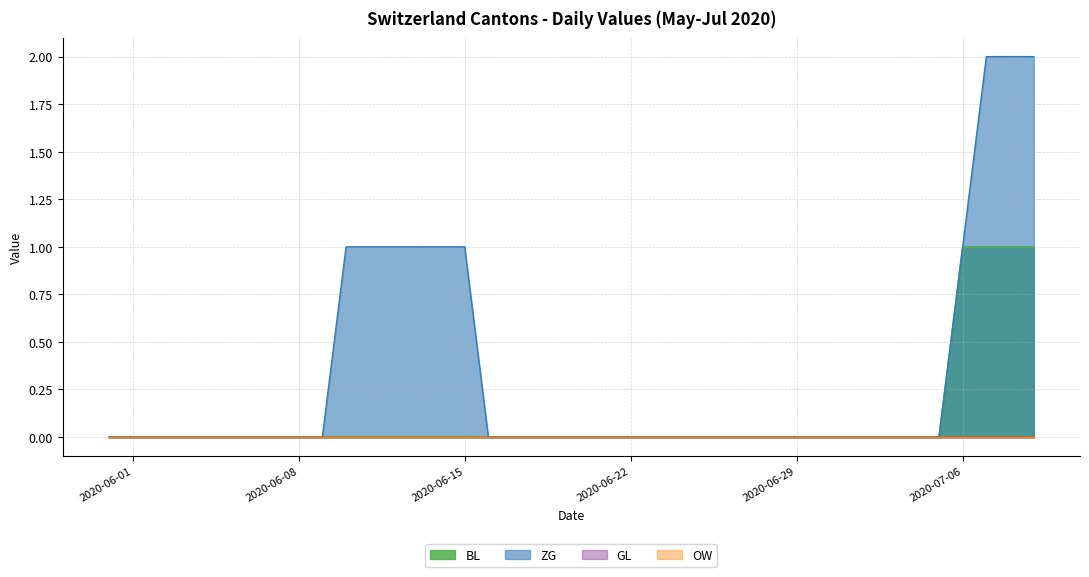

How many data points does each series have?

40